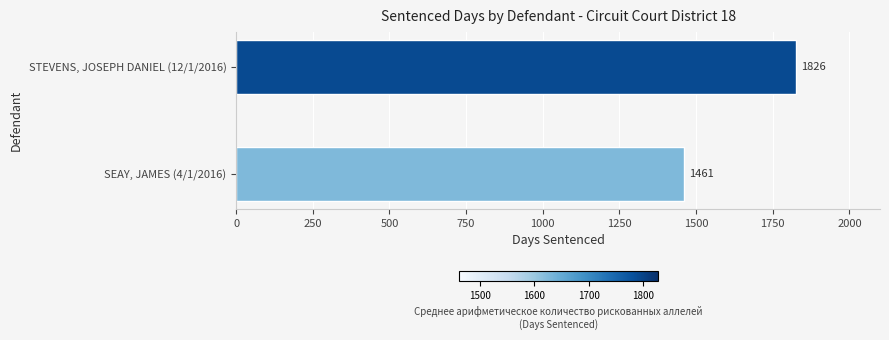

Between STEVENS, JOSEPH DANIEL (12/1/2016) and SEAY, JAMES (4/1/2016), which is larger?

STEVENS, JOSEPH DANIEL (12/1/2016)